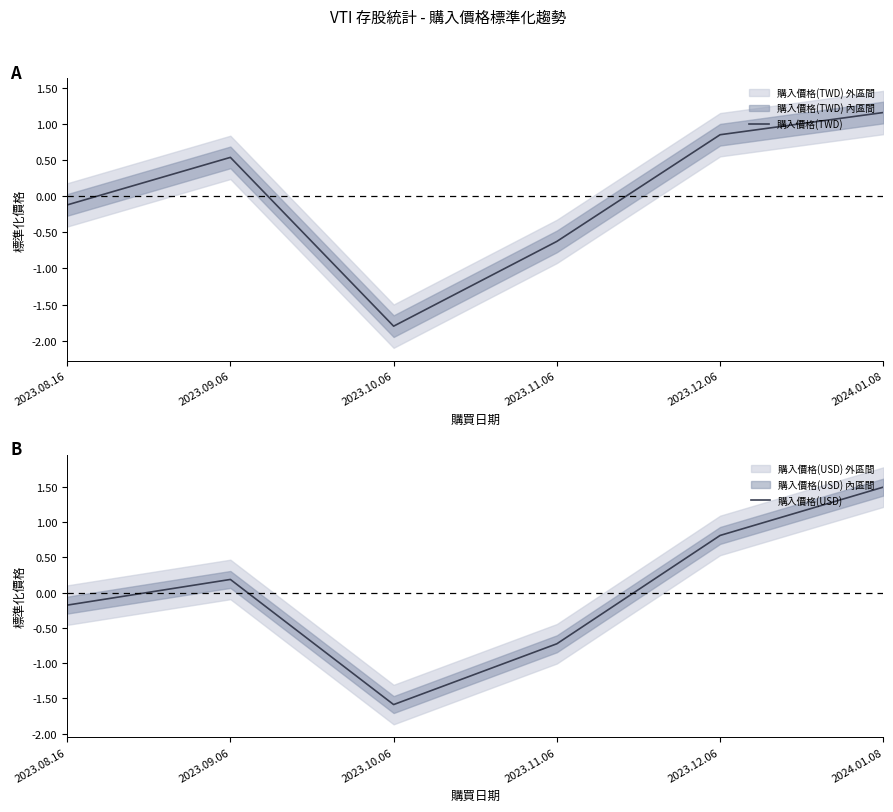

Between 2023.08.16 and 2023.09.06, which is larger?

2023.09.06